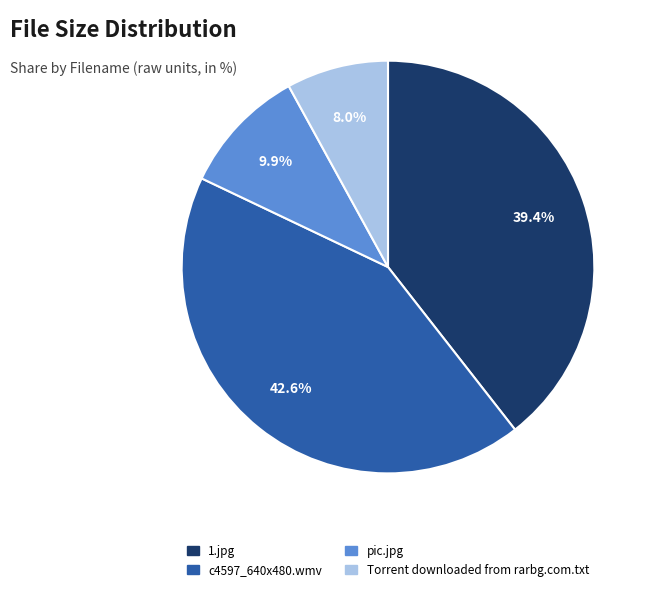

Is 1.jpg the majority of the pie?

No